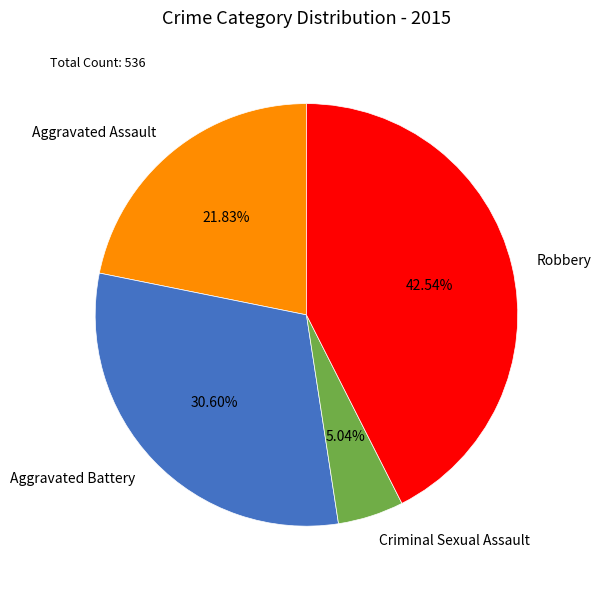

How many slices are in this pie chart?

4